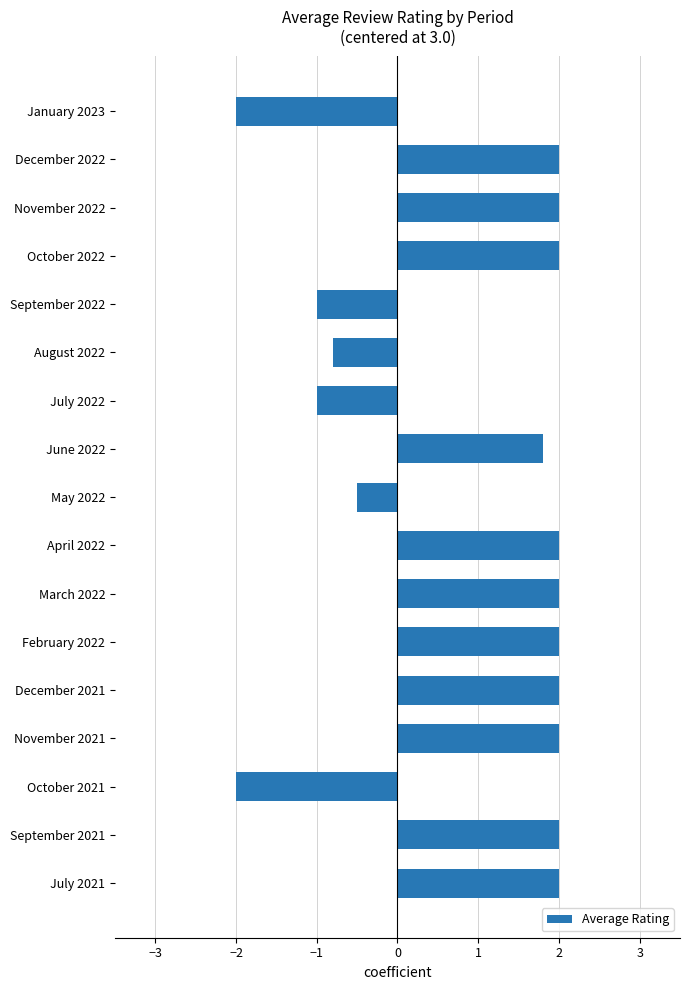

How many values are above zero?

11